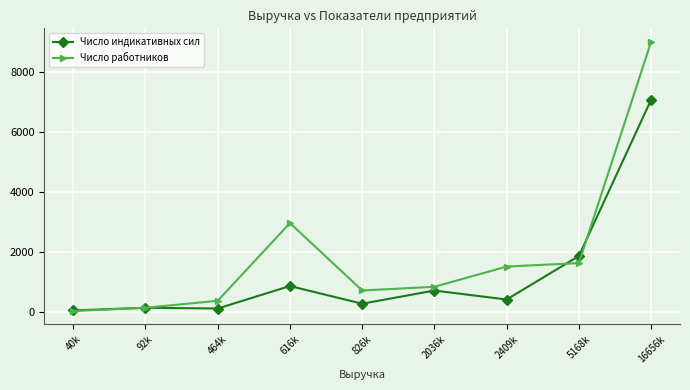

What is the sum of the Число работников values at 92k and 464k?

483